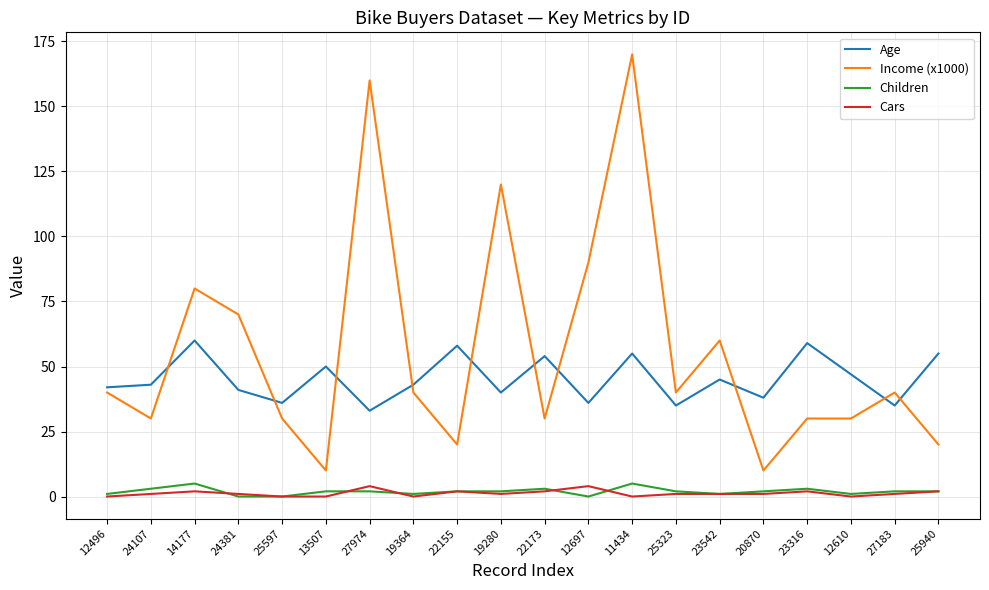

Reading left to right, transcribe all the data shown in this chart.

Age: 42	43	60	41	36	50	33	43	58	40	54	36	55	35	45	38	59	47	35	55
Income (x1000): 40	30	80	70	30	10	160	40	20	120	30	90	170	40	60	10	30	30	40	20
Children: 1	3	5	0	0	2	2	1	2	2	3	0	5	2	1	2	3	1	2	2
Cars: 0	1	2	1	0	0	4	0	2	1	2	4	0	1	1	1	2	0	1	2